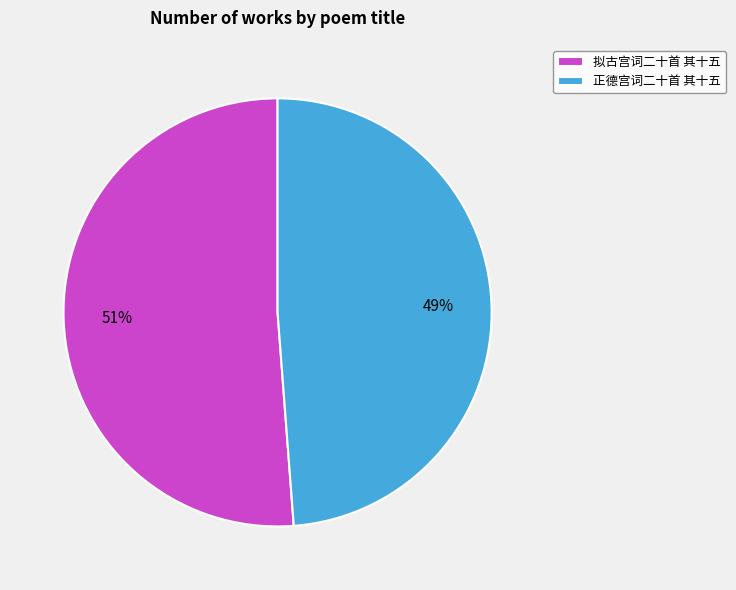

Is 拟古宫词二十首 其十五 the majority of the pie?

Yes